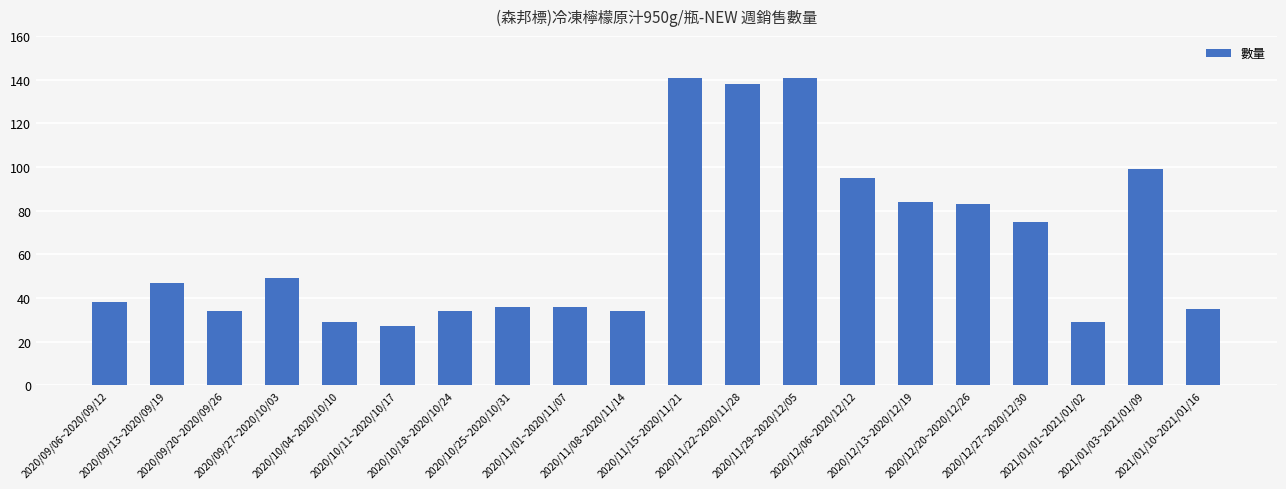

Which category has the lowest value across all series?

2020/10/11~2020/10/17